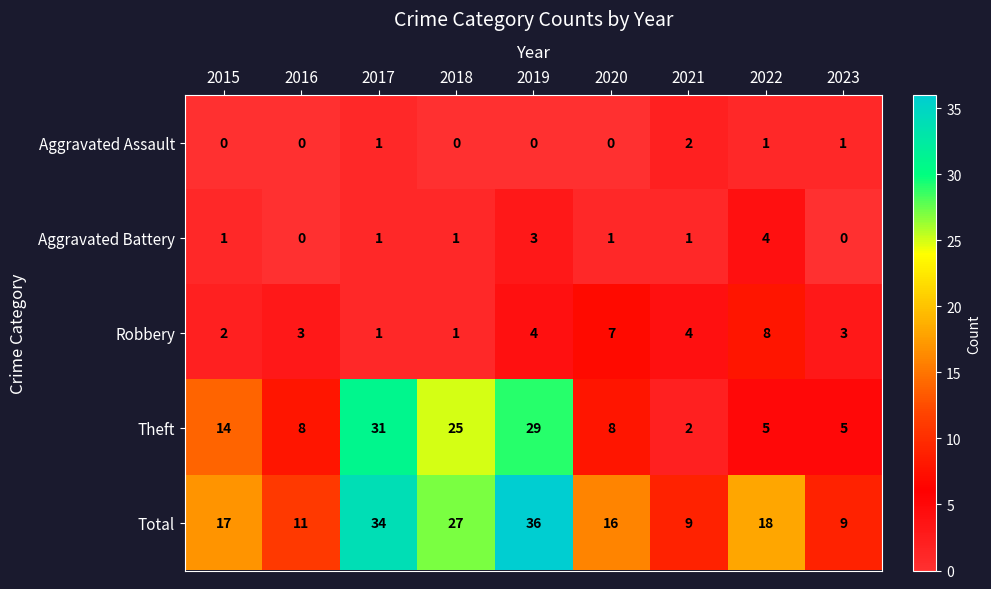

The value of Aggravated Assault at 2017 is 2. True or false?

False